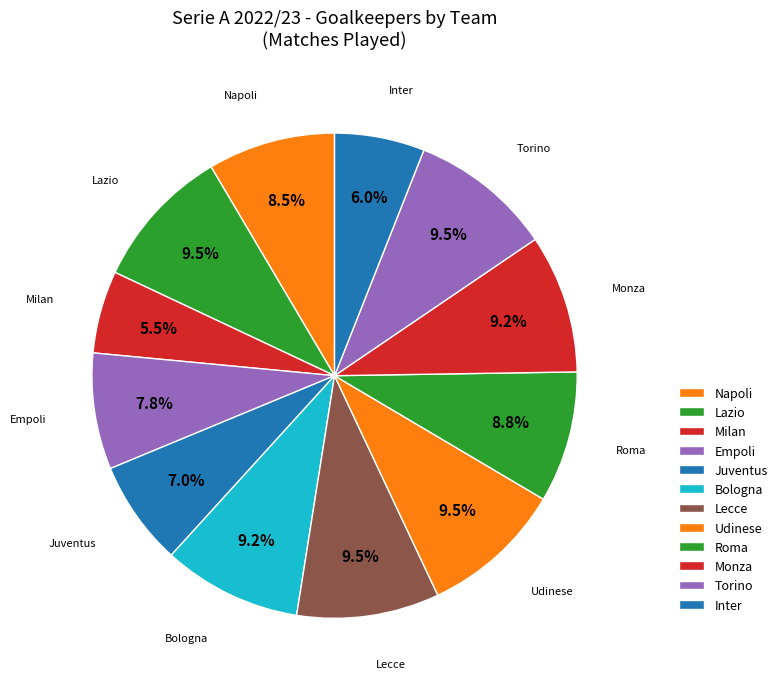

What is the change in value from Lazio to Bologna?

-1